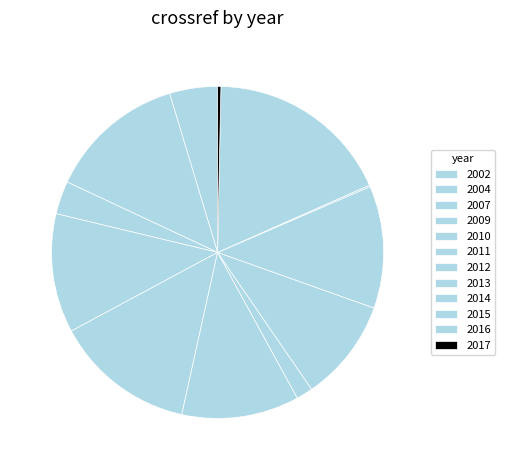

Does any single category account for the majority?

No